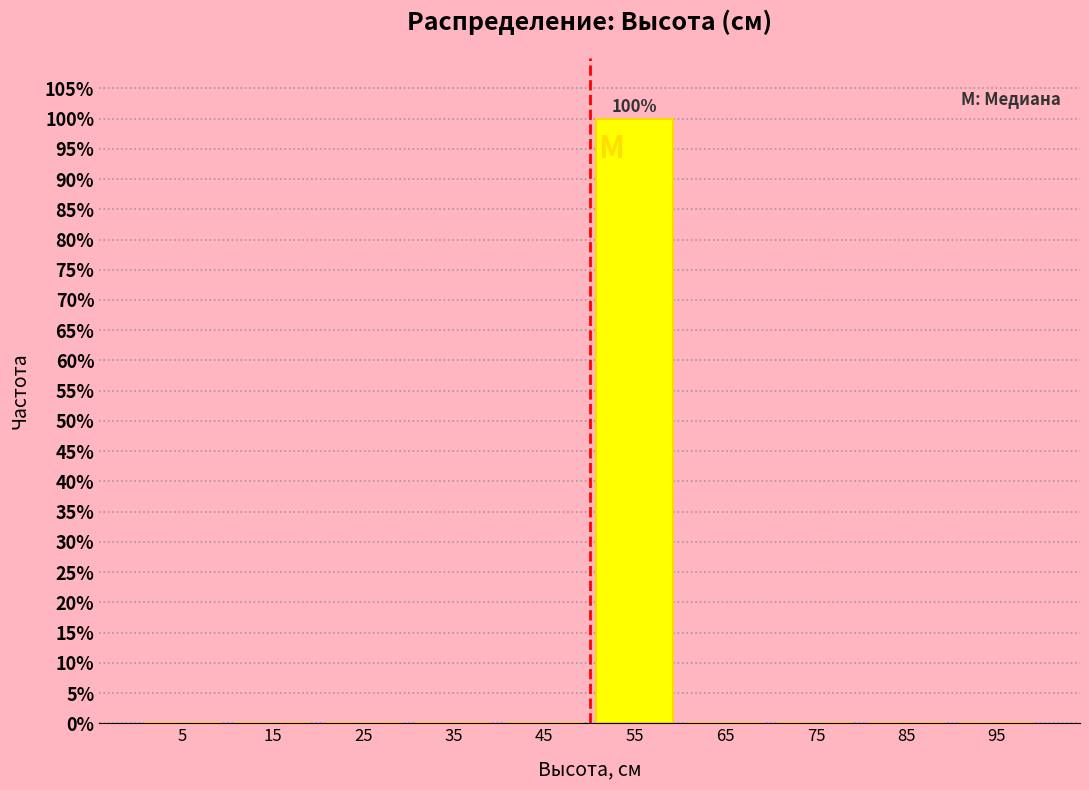

Which range on the x-axis has the tallest bar?

50 to 60